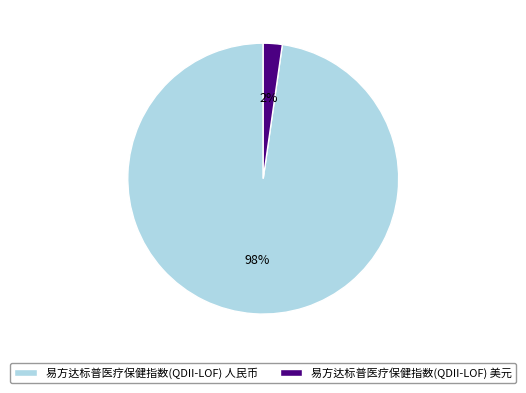

True or false: 易方达标普医疗保健指数(QDII-LOF) 人民币 accounts for 98% of the total.

True